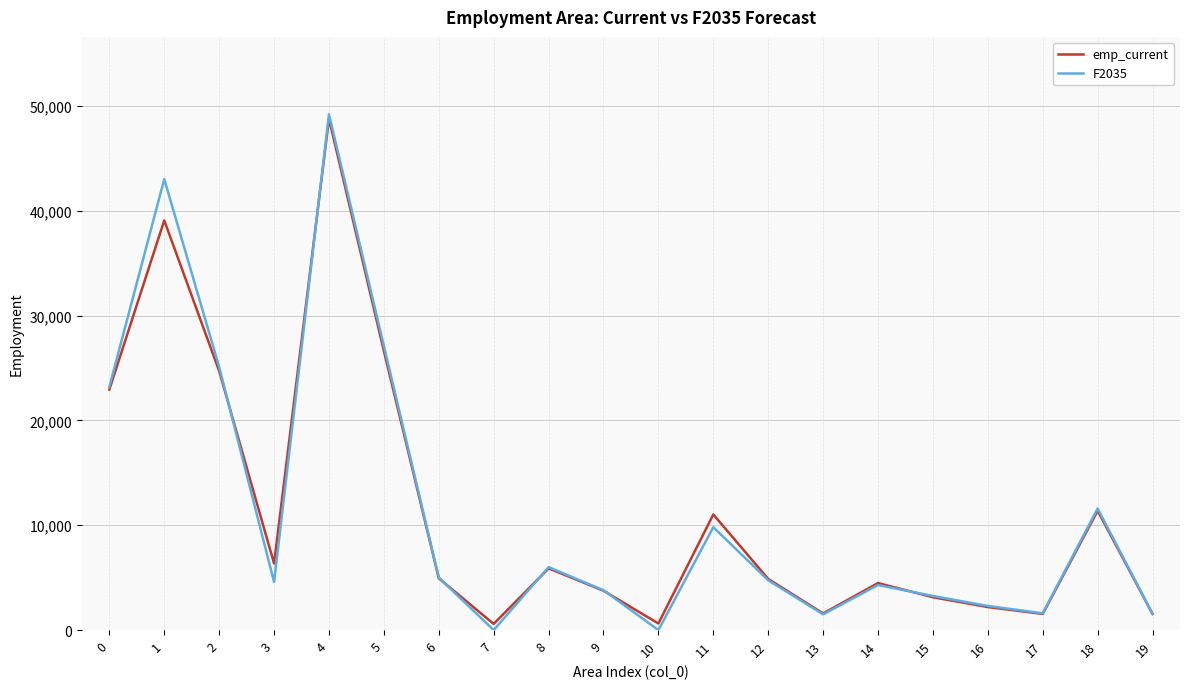

What is the spread (max minus min) of values at 16?

106.2